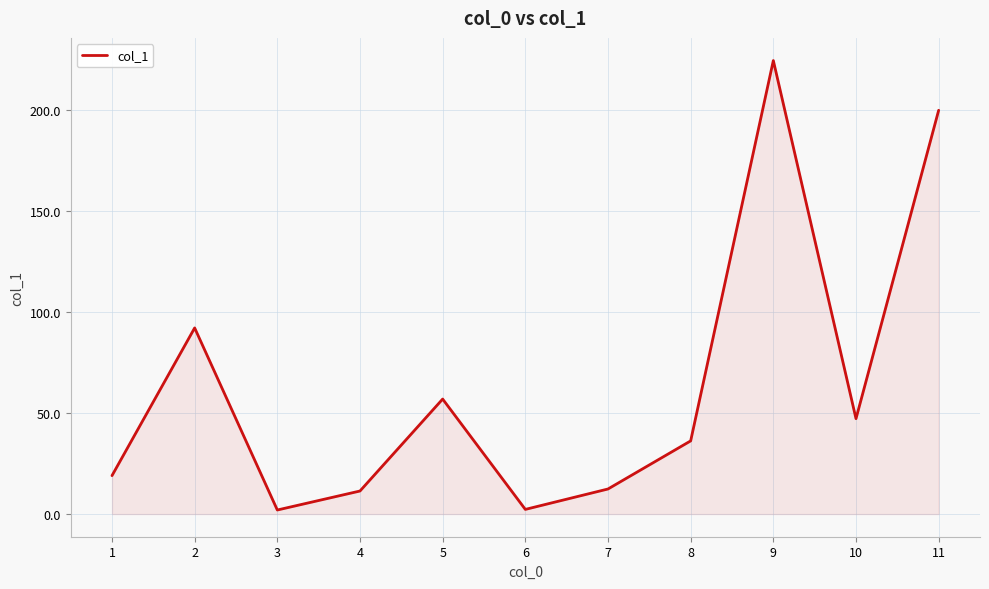

What is the change in value from 6 to 11?

+197.5